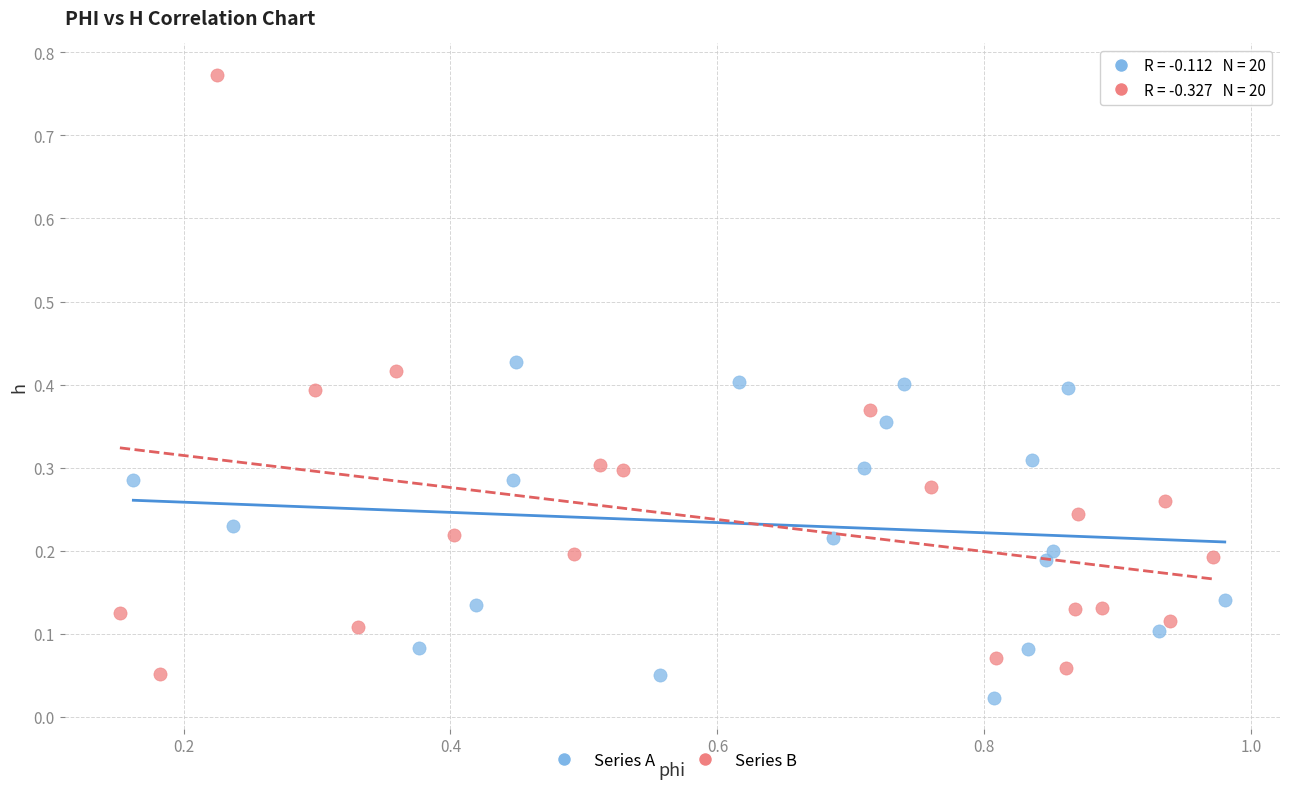

Which series contains the highest Y value?

Series B